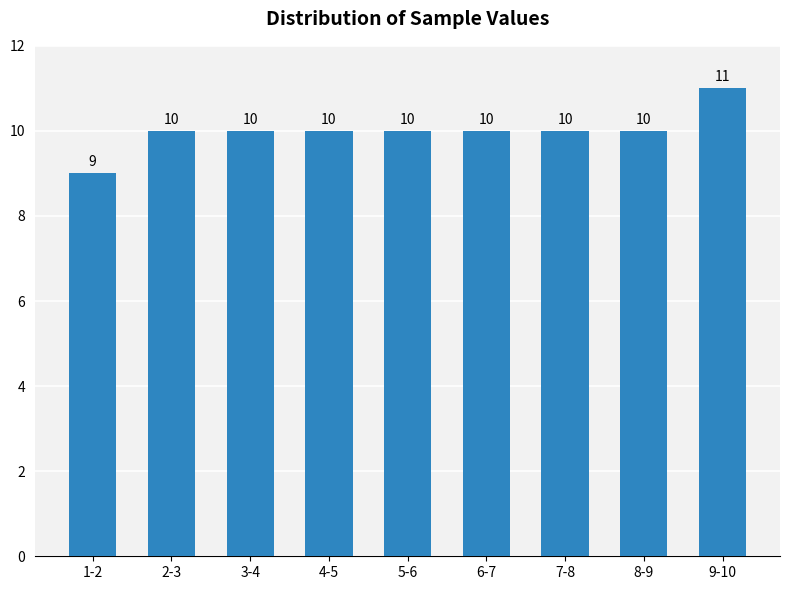

Reading left to right, list all the values displayed in this chart.

9	10	10	10	10	10	10	10	11